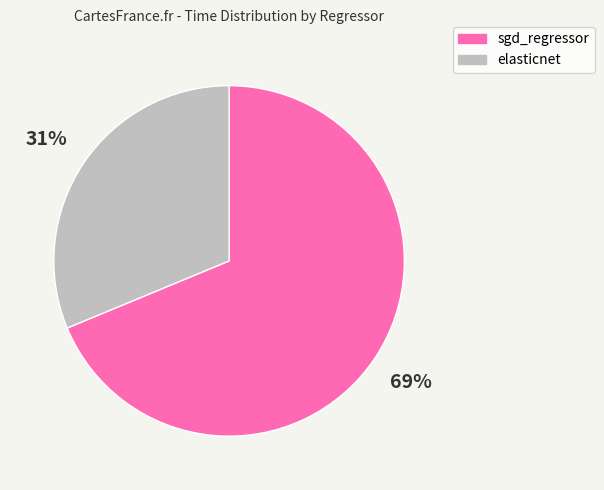

True or false: elasticnet accounts for 31% of the total.

True